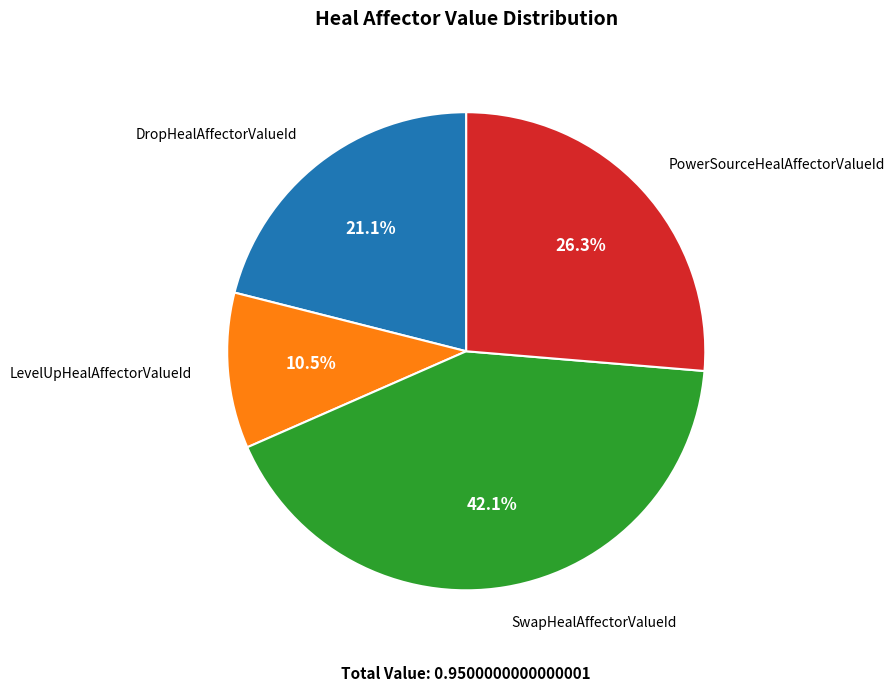

Rank the categories by value from lowest to highest.

LevelUpHealAffectorValueId, DropHealAffectorValueId, PowerSourceHealAffectorValueId, SwapHealAffectorValueId